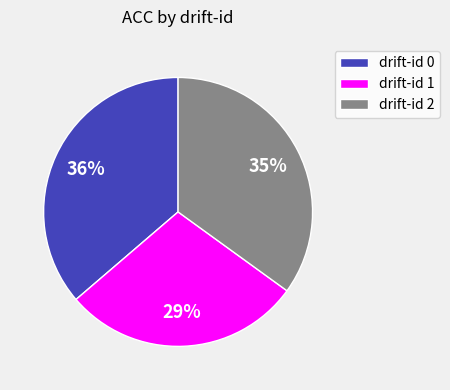

The drift-id 1 slice represents 29% of the pie. True or false?

True